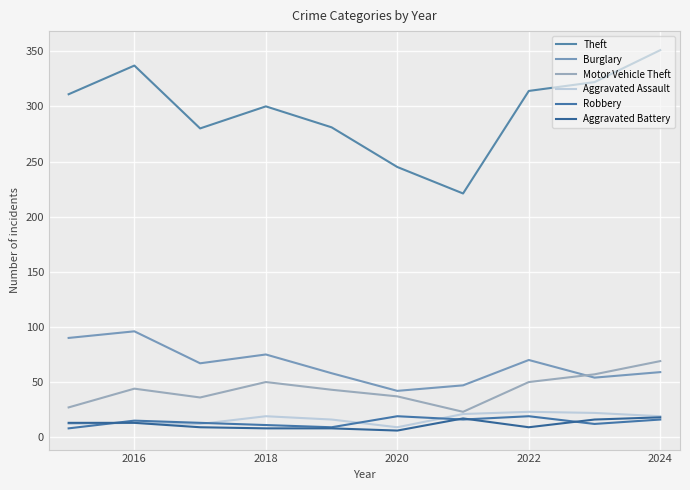

Does the chart have visible grid lines?

Yes